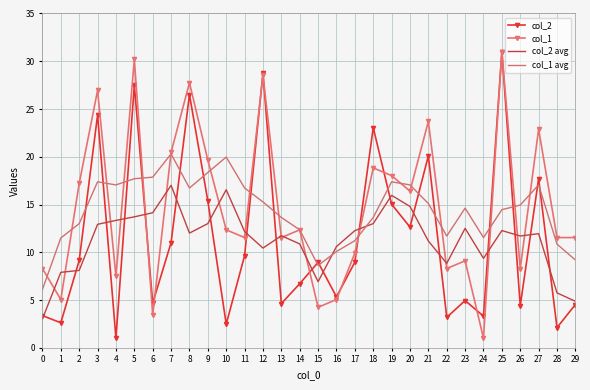

What is the spread (max minus min) of values at 25?

18.7